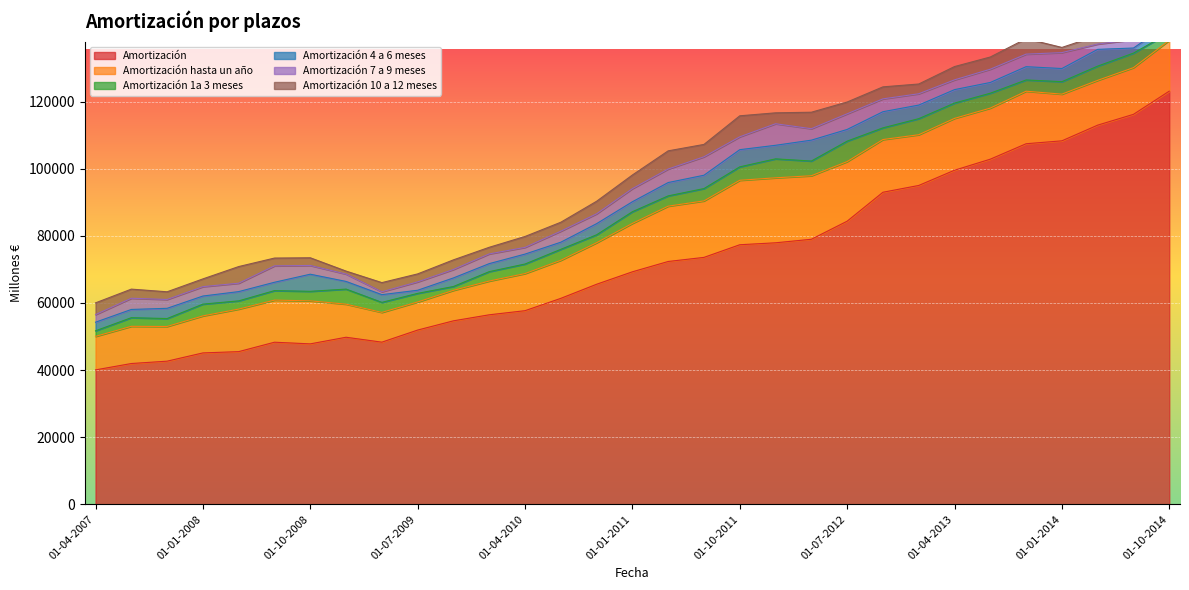

Which series changed the most between 01-10-2008 and 01-04-2012?

Amortización